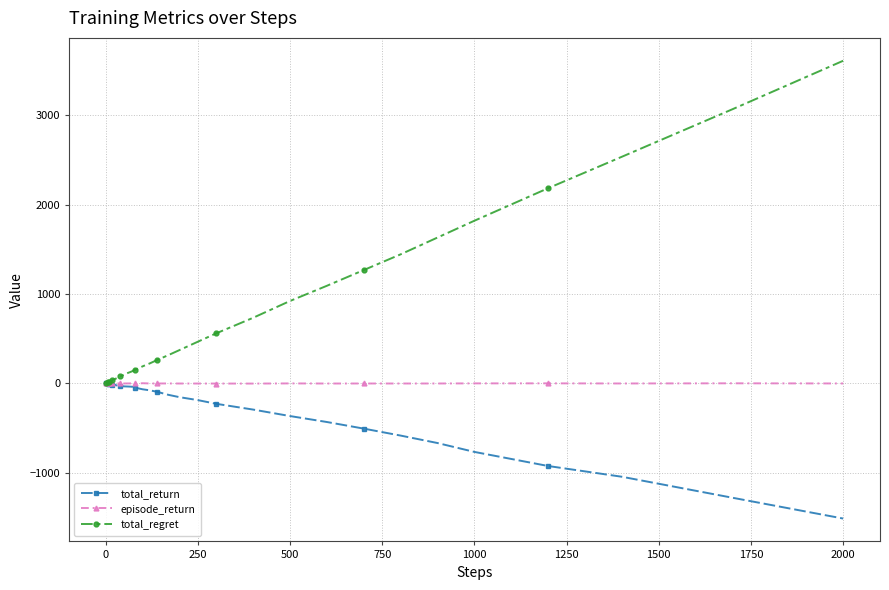

What is the value of the total_return point at the 32nd from the left?

-432.8